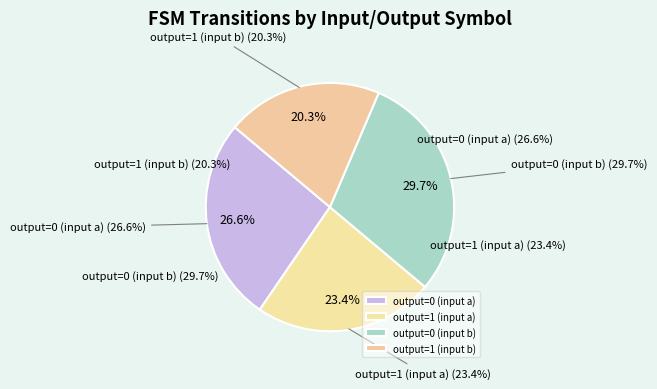

To the nearest percent, what is the difference between the largest and smallest slice percentages?

9%